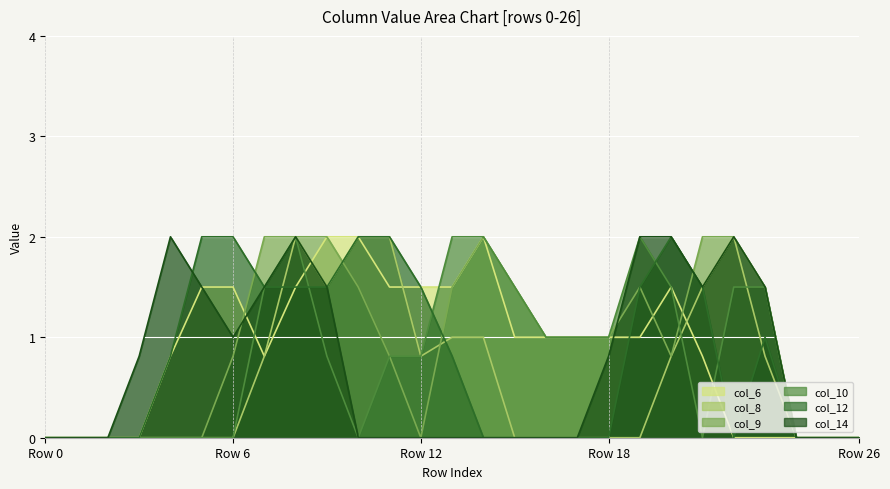

Which category has the highest value across all series?

9